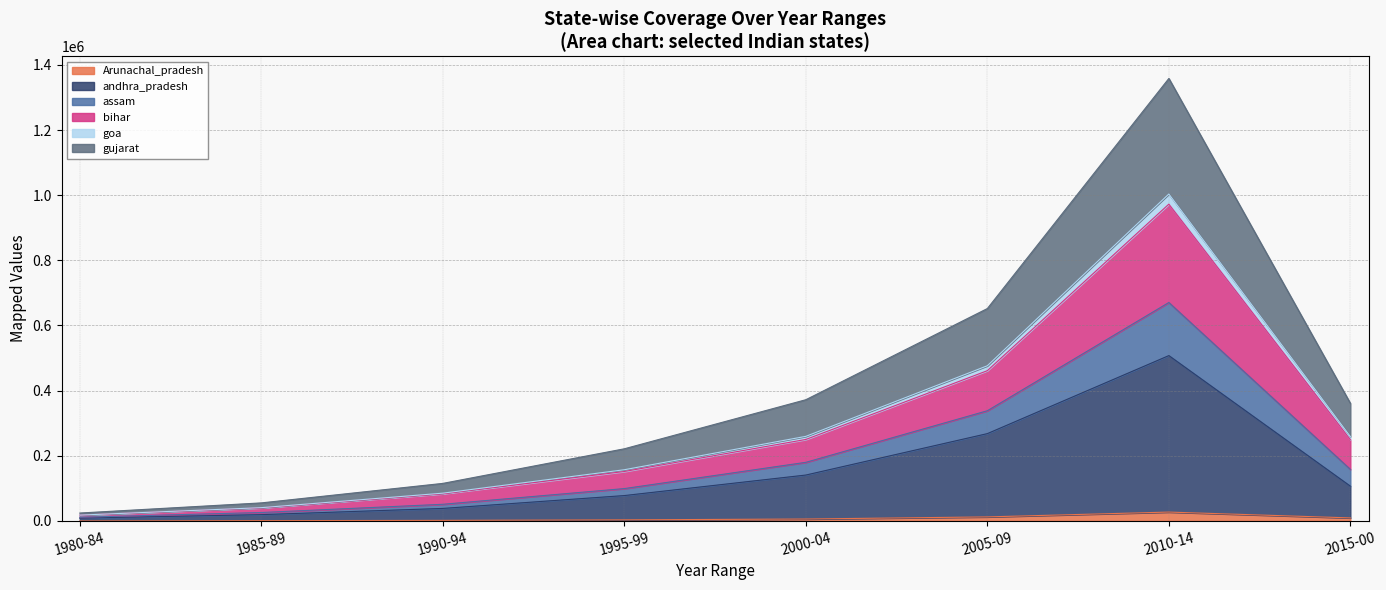

What is the maximum value shown in the chart?

1358253.5